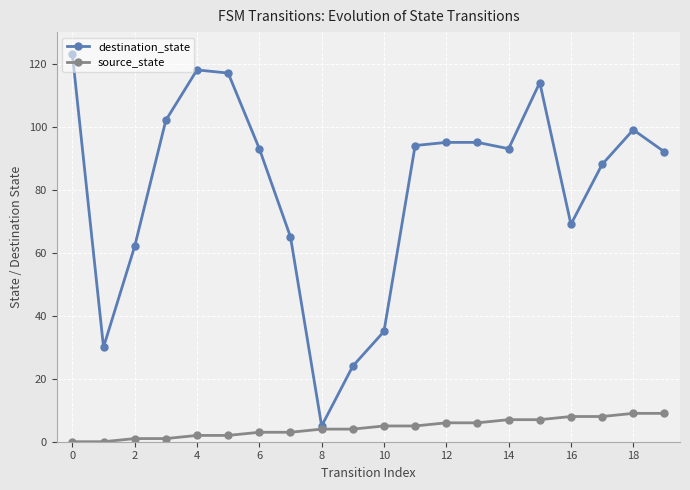

Does the chart have visible grid lines?

Yes